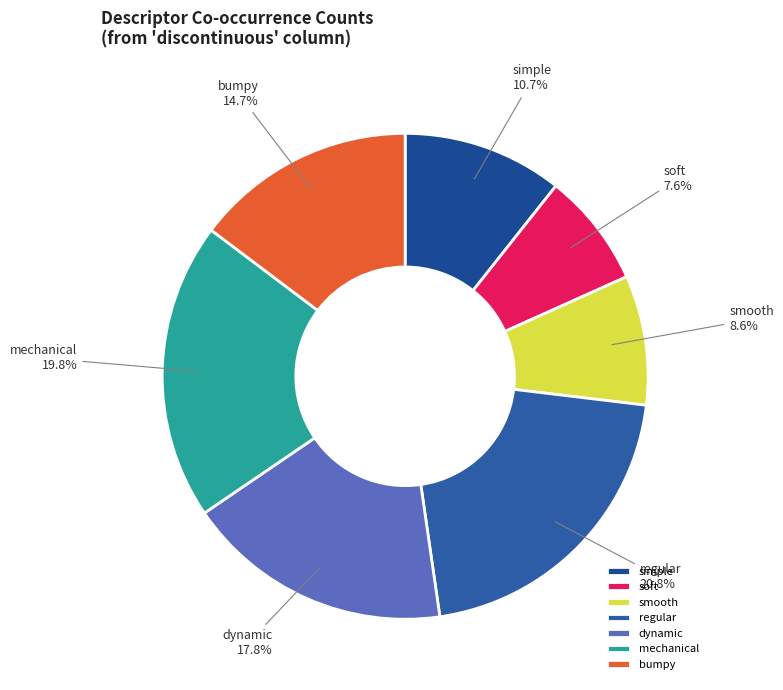

Is mechanical the majority of the pie?

No